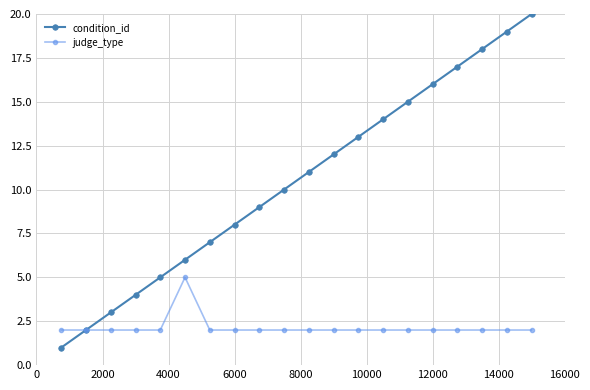

Does the chart display data point markers on the line(s)?

Yes